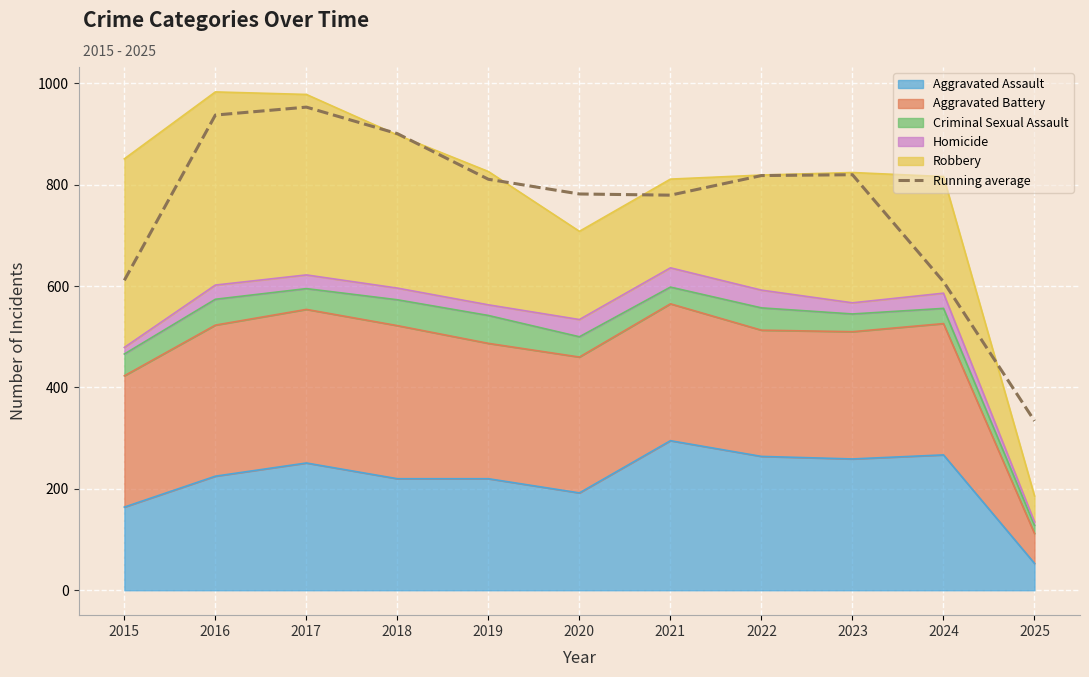

Reading right to left, transcribe all the data shown in this chart.

334.0	608.7	819.7	818.0	779.3	781.7	810.7	900.7	953.0	937.3	611.3